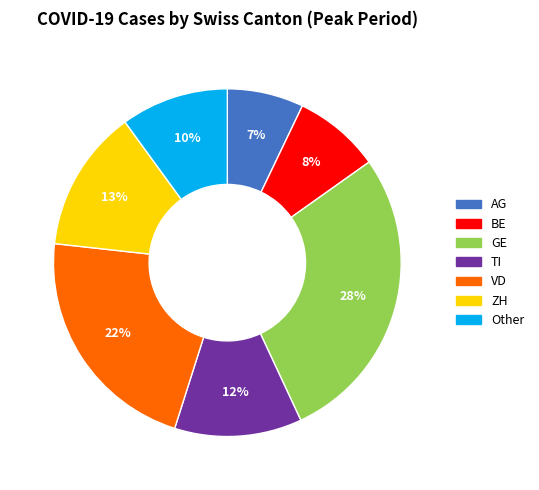

To the nearest percent, what percentage of the pie is BE?

8%